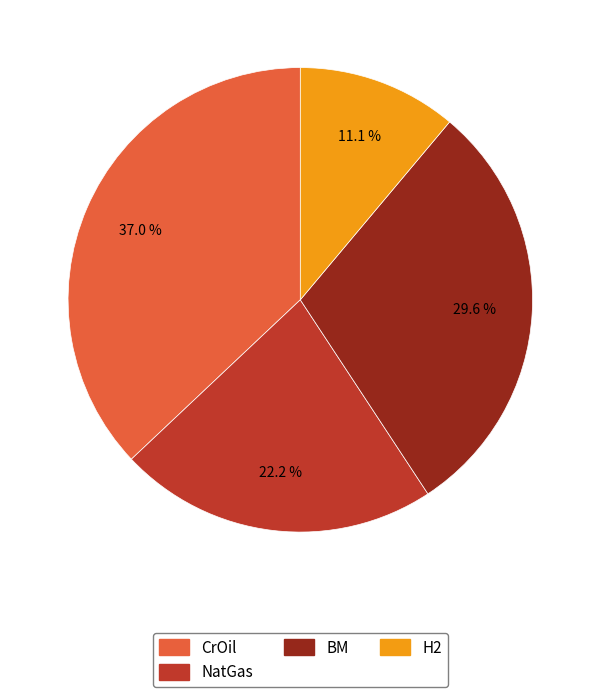

Is there any slice that represents more than half of the pie?

No